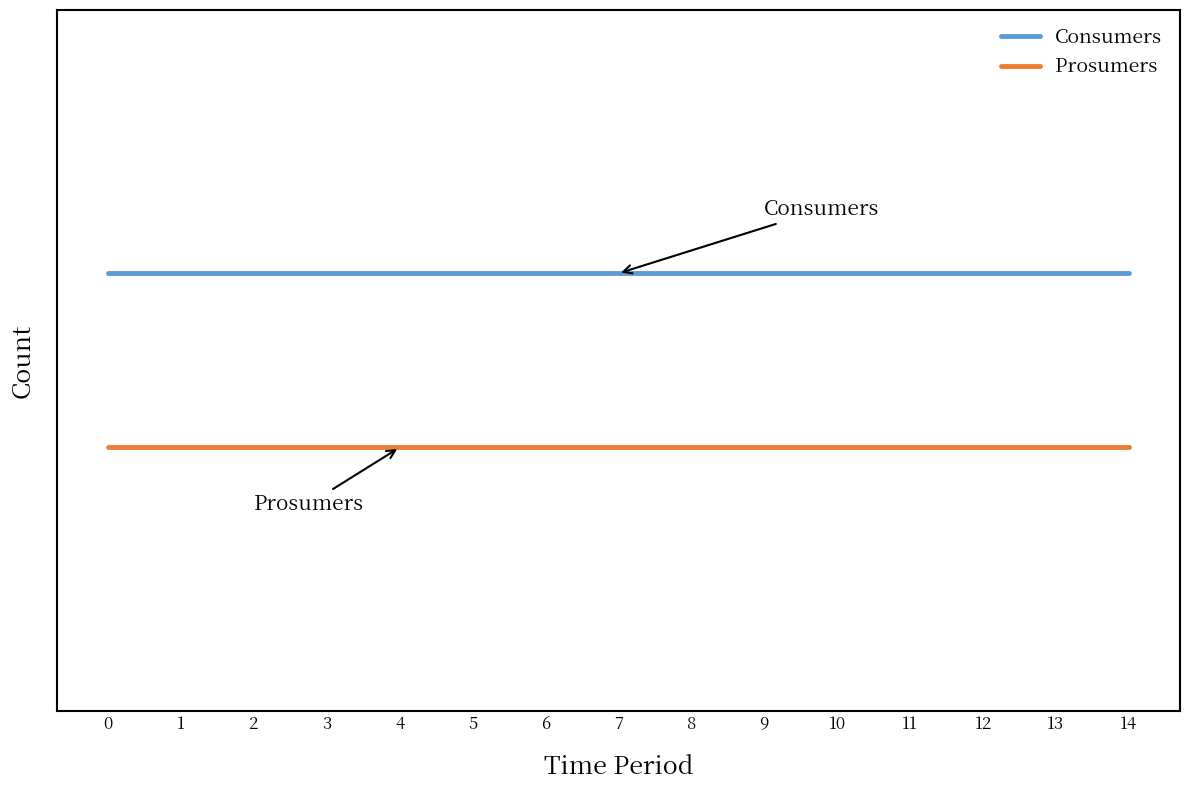

What are all the series names shown in the legend?

Consumers, Prosumers